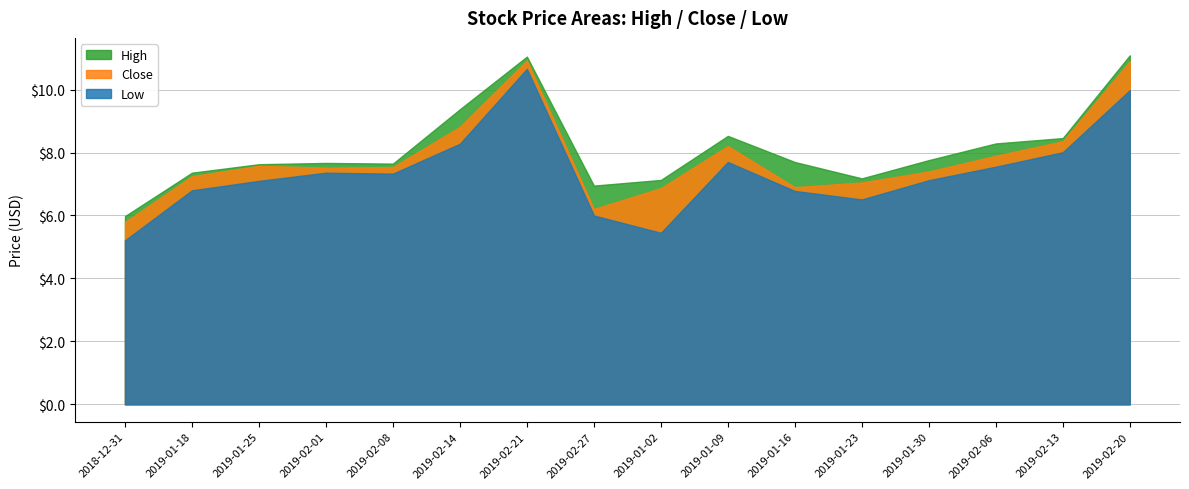

What position from the right is 2019-02-14?

11